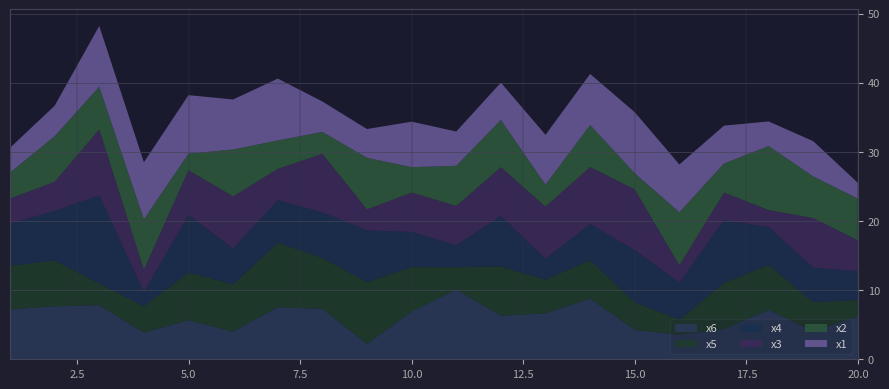

Reading left to right, extract all data points from this chart.

x1: 1=3.6	2=4.4	3=8.8	4=8.3	5=8.5	6=7.2	7=8.9	8=4.4	9=4.2	10=6.6	11=5.0	12=5.4	13=7.2	14=7.4	15=8.8	16=6.9	17=5.5	18=3.6	19=5.1	20=2.3
x2: 1=3.8	2=6.6	3=6.2	4=7.3	5=2.4	6=6.8	7=4.1	8=3.2	9=7.5	10=3.7	11=5.8	12=6.8	13=3.2	14=6.1	15=2.3	16=7.7	17=4.2	18=9.3	19=6.0	20=6.0
x3: 1=3.6	2=4.2	3=9.5	4=3.2	5=6.5	6=7.5	7=4.5	8=8.5	9=3.0	10=5.7	11=5.7	12=7.1	13=7.5	14=8.2	15=8.8	16=2.5	17=4.0	18=2.4	19=7.2	20=4.5
x4: 1=6.1	2=7.2	3=12.8	4=2.0	5=8.3	6=5.2	7=6.1	8=6.6	9=7.5	10=5.1	11=3.2	12=7.3	13=3.0	14=5.2	15=7.5	16=5.4	17=9.1	18=5.5	19=5.0	20=4.2
x5: 1=6.3	2=6.6	3=3.1	4=3.8	5=6.9	6=6.9	7=9.3	8=7.4	9=8.9	10=6.4	11=3.2	12=7.1	13=4.9	14=5.5	15=4.0	16=2.2	17=6.7	18=6.5	19=4.2	20=2.4
x6: 1=7.2	2=7.7	3=7.8	4=3.8	5=5.6	6=4.0	7=7.5	8=7.3	9=2.2	10=6.9	11=10.1	12=6.3	13=6.6	14=8.8	15=4.3	16=3.5	17=4.4	18=7.1	19=4.1	20=6.2